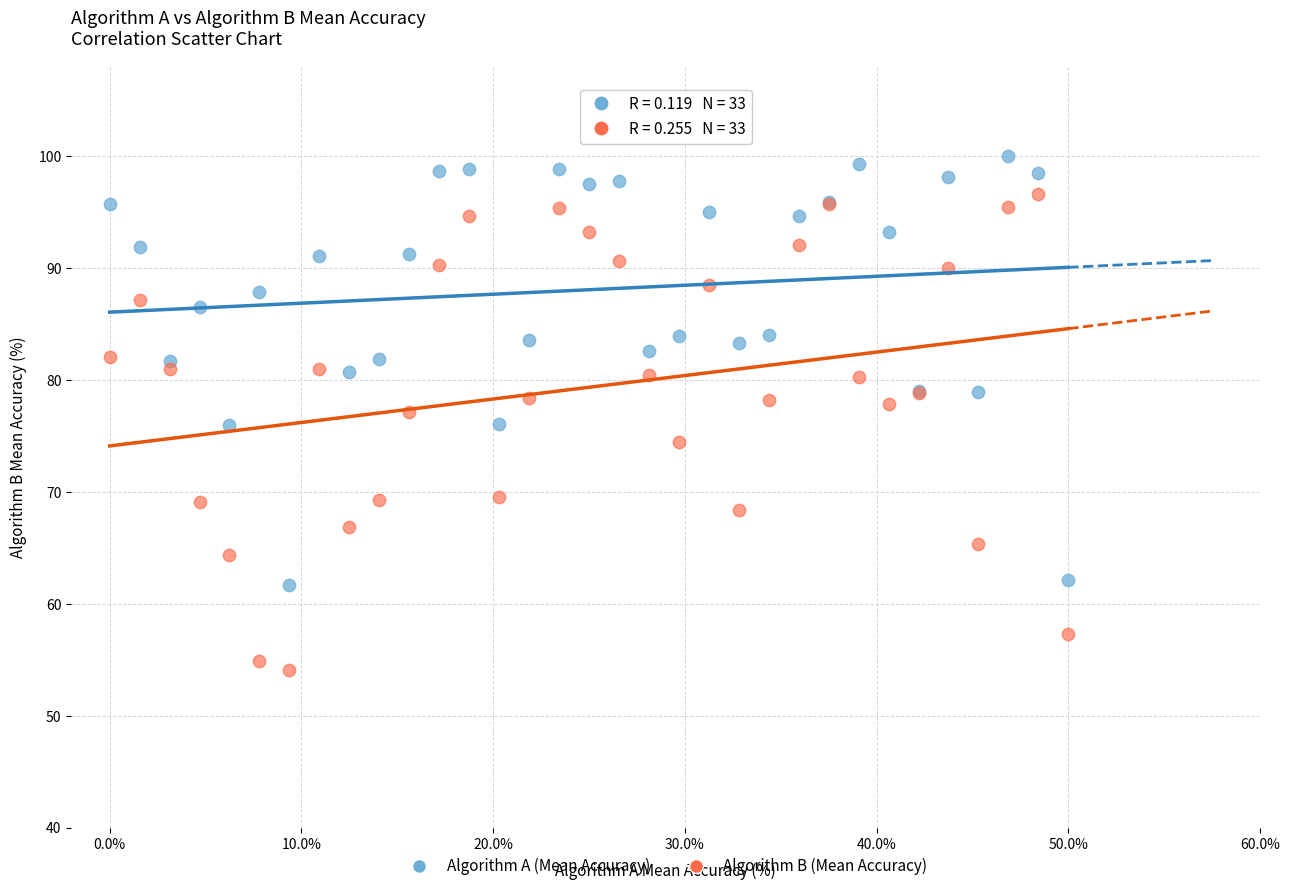

What is the X range (max minus min) for the scatter plot?

0.5